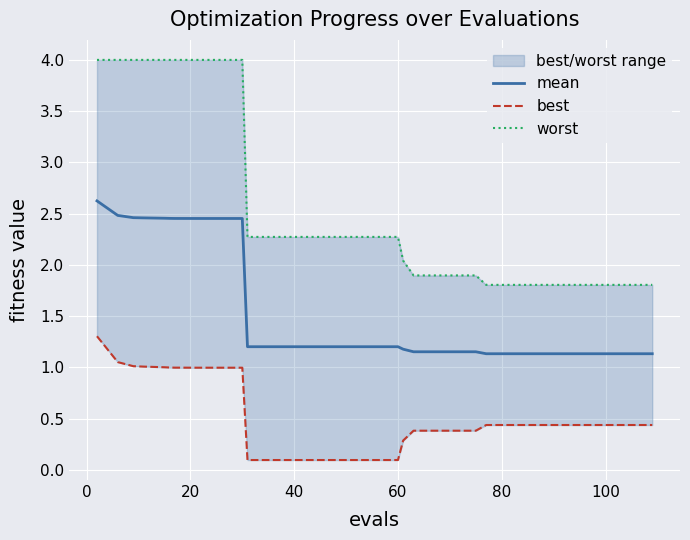

What is the minimum value for mean?

1.1